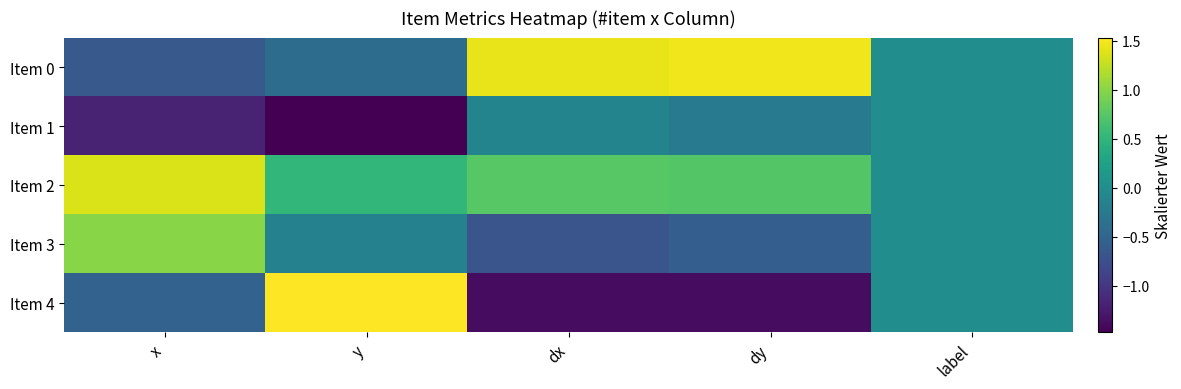

What is the greatest value displayed?

1.5